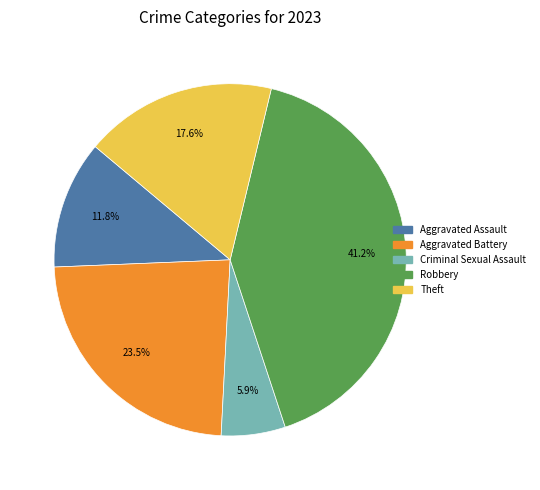

Does any single category account for the majority?

No